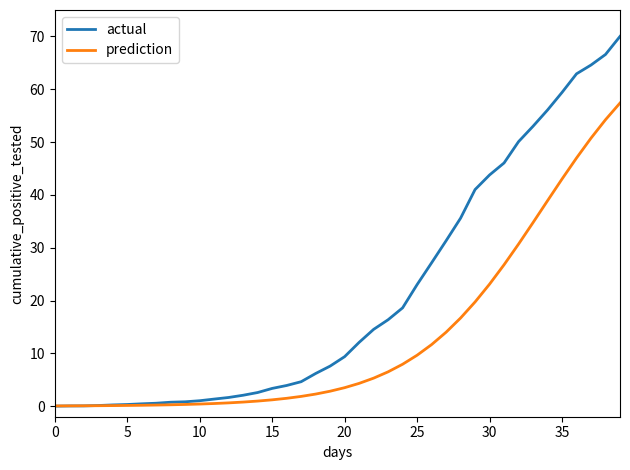

Which series has the largest total across all categories?

actual